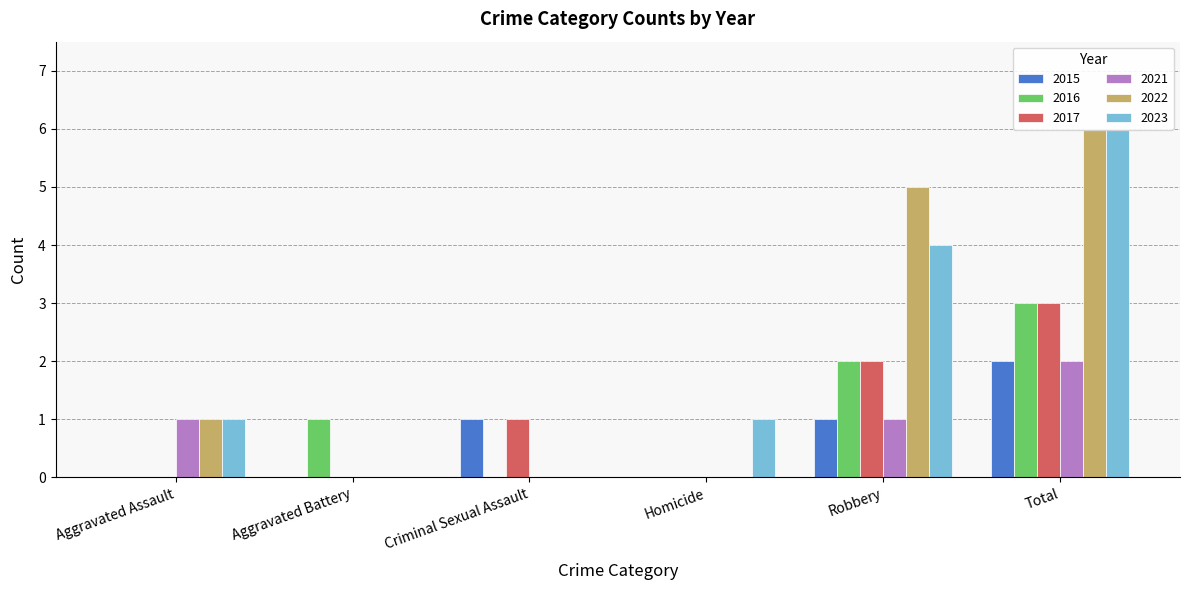

What is the sum of all 2022 values?

12